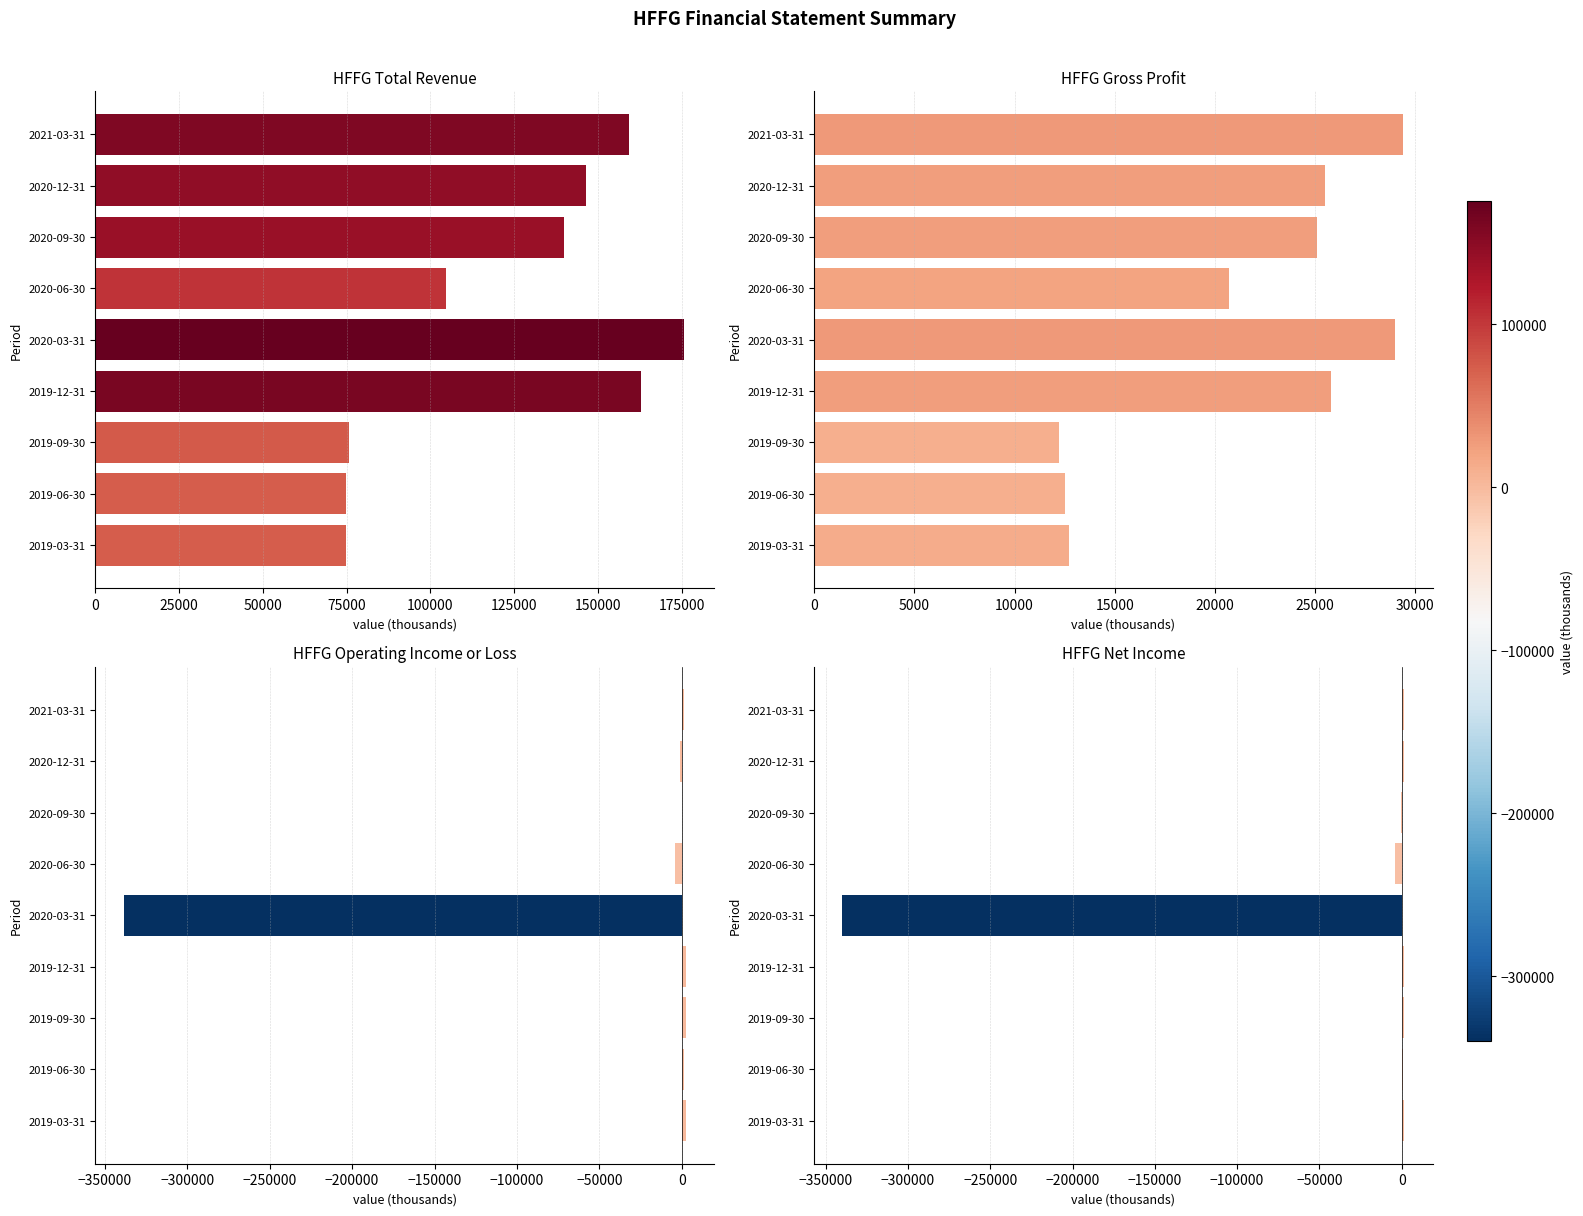

Rank the series at 2019-09-30 from lowest to highest value.

HFFG Net Income, HFFG Operating Income or Loss, HFFG Gross Profit, HFFG Total Revenue